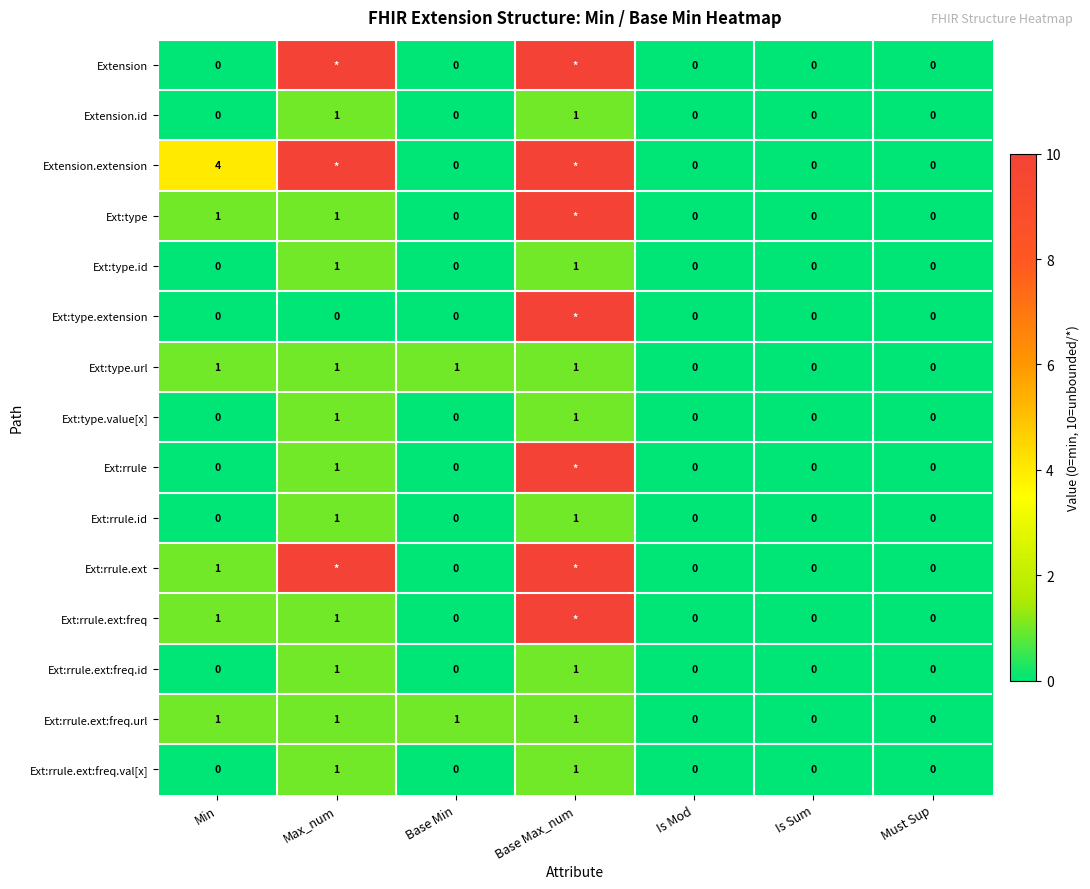

What is the spread (max minus min) of values at Min?

4